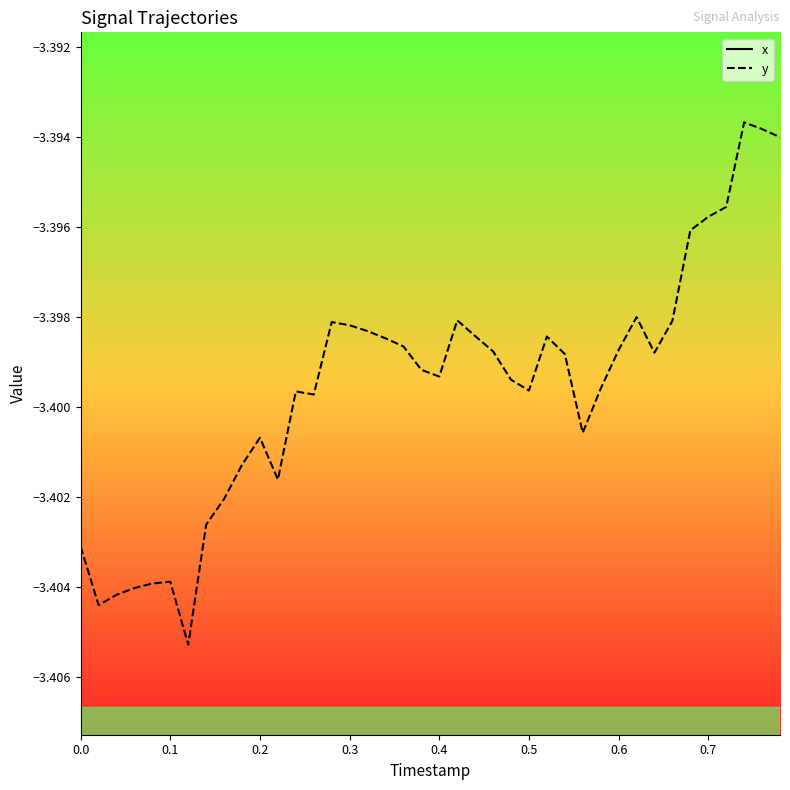

Is it true that y equals -5.6 at 0.2?

False